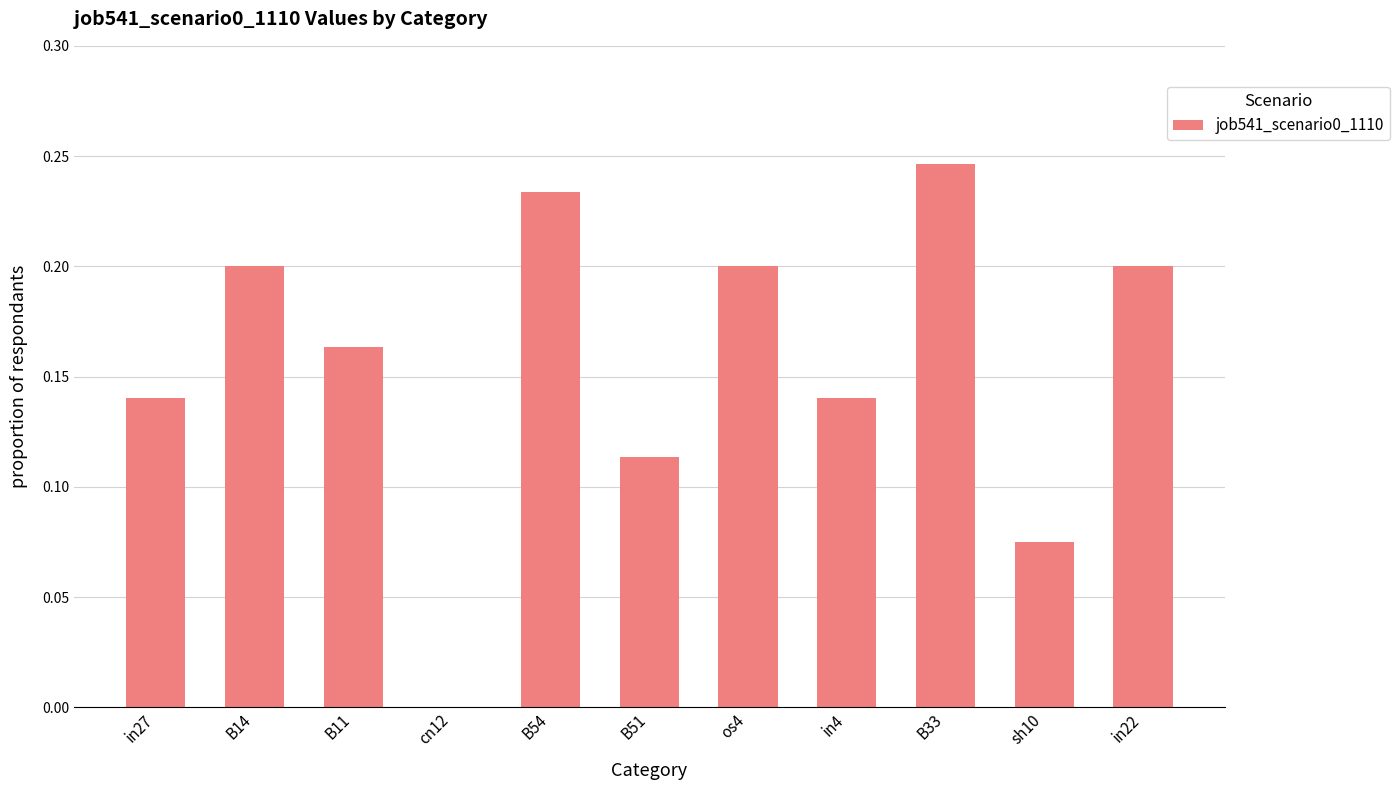

What is the sum of all values?

1.7